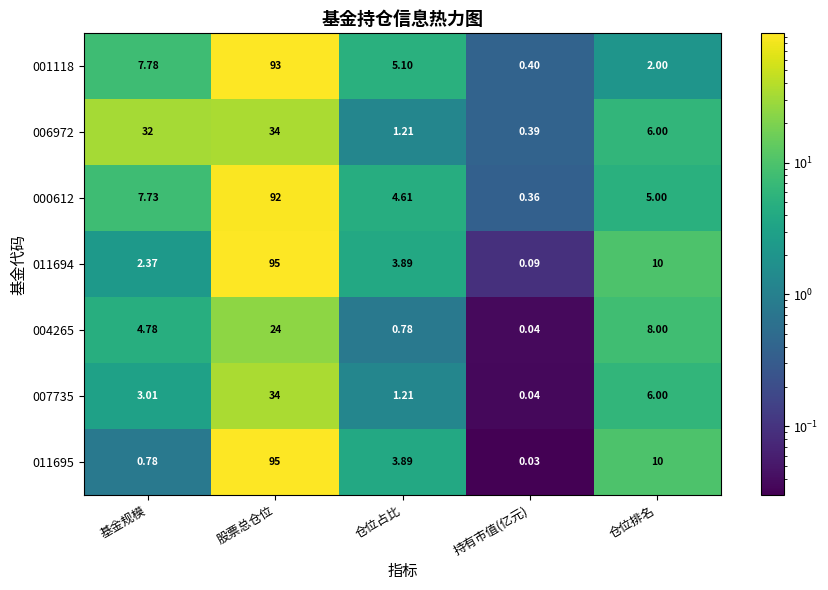

At which category is the sum across all series the highest?

股票总仓位